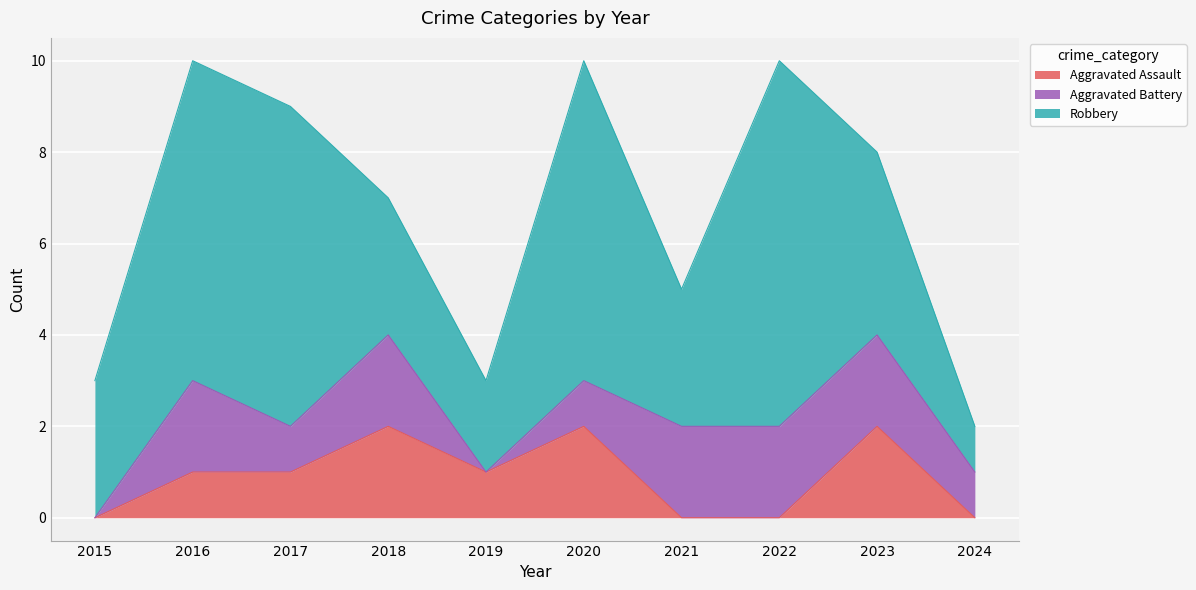

Which label corresponds to the smallest value in the chart?

2015